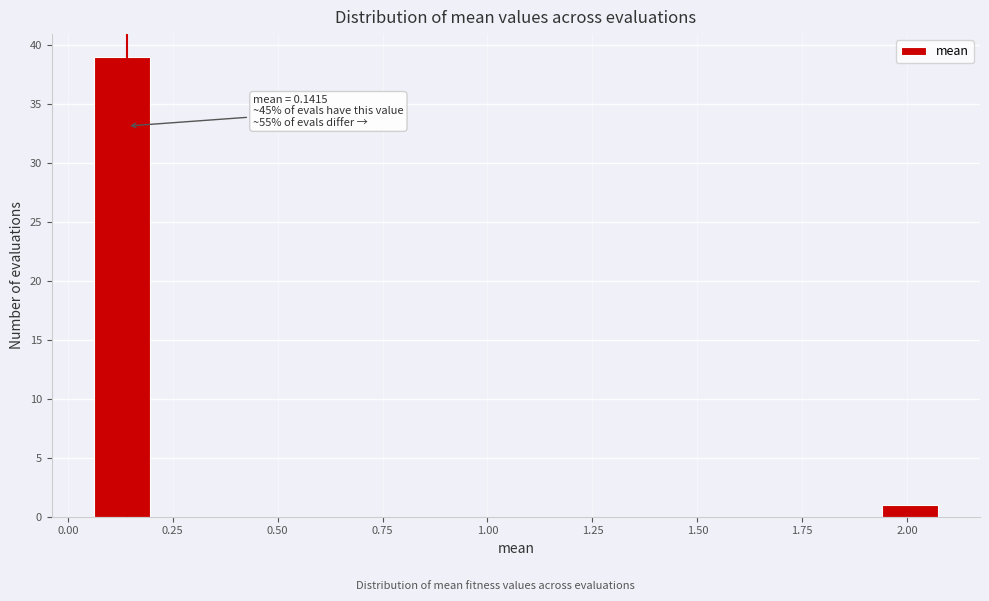

Around what value on the x-axis is the tallest bar? Give the approximate position of its centre, as read against the axis.

0.15